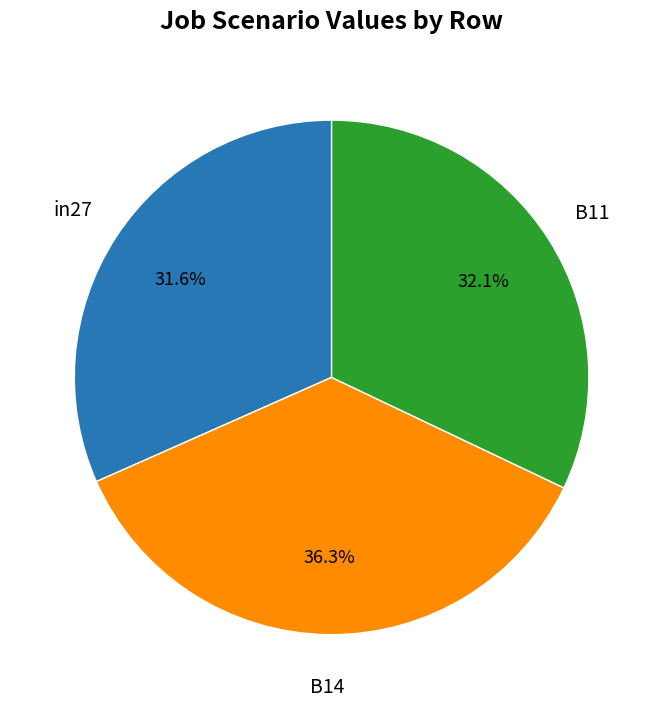

Does any single category account for the majority?

No